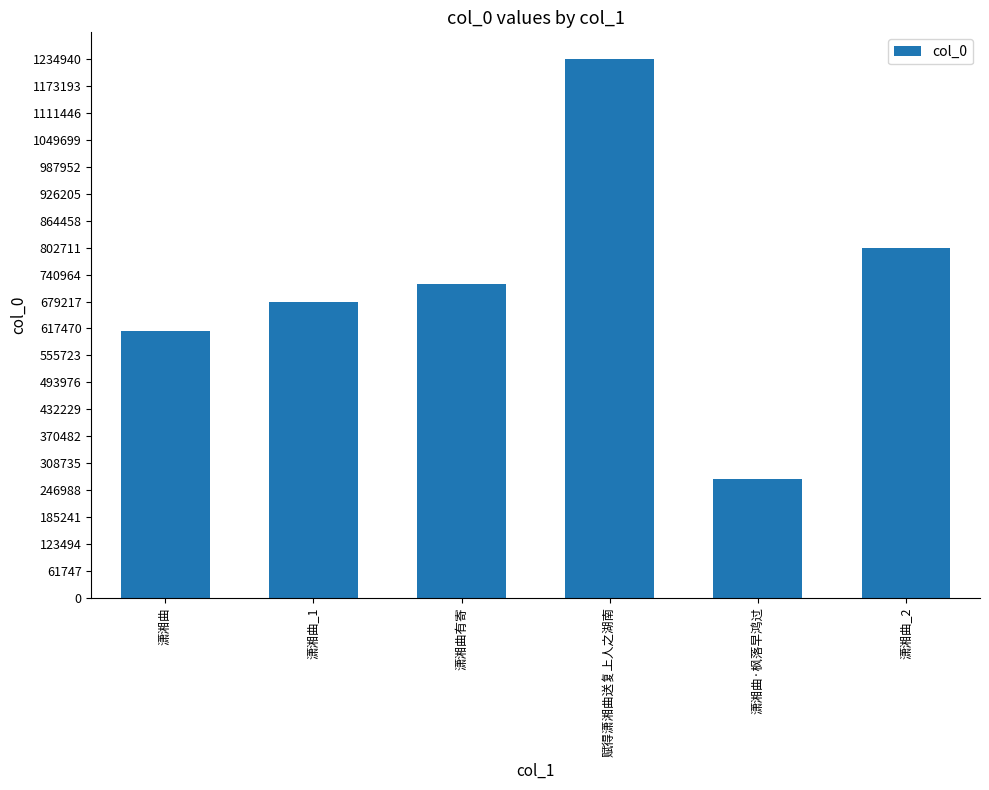

Does the chart contain stacked bars?

No